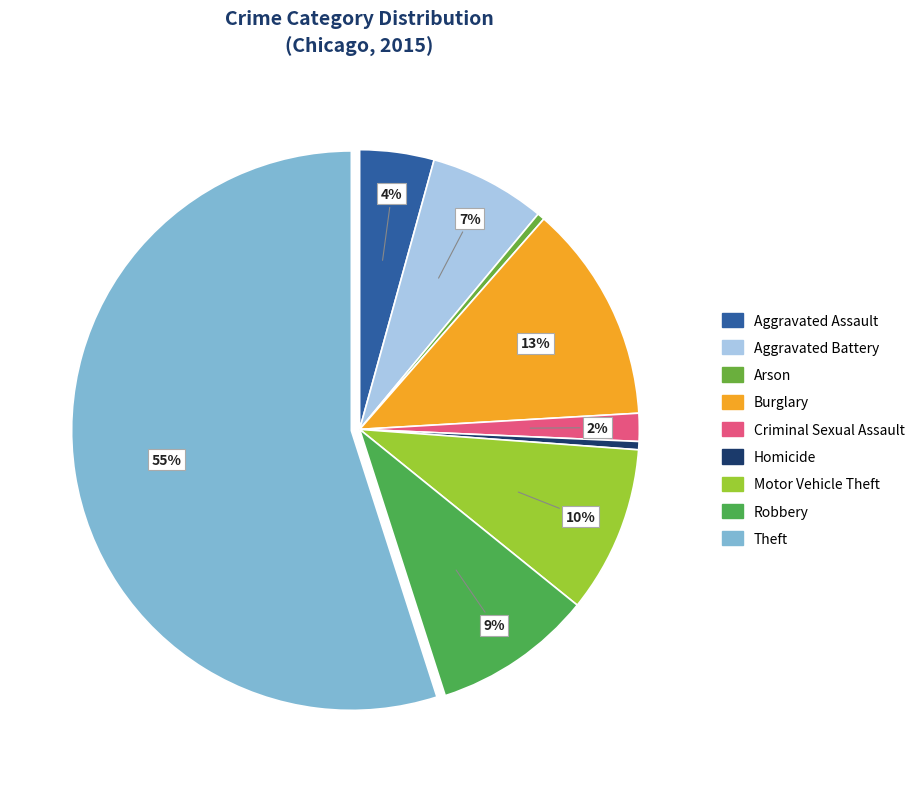

Count the number of slices in the pie.

9